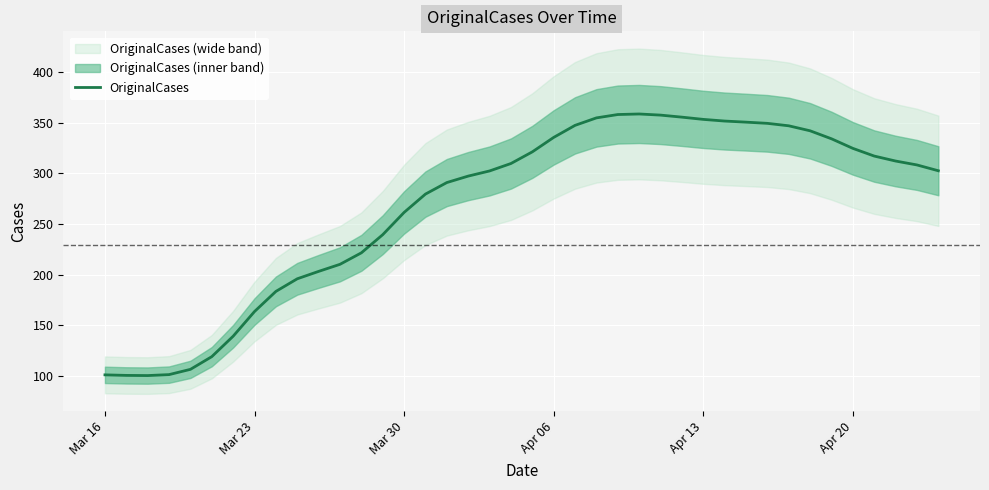

True or false: the data has more than 1 interior local peaks.

False